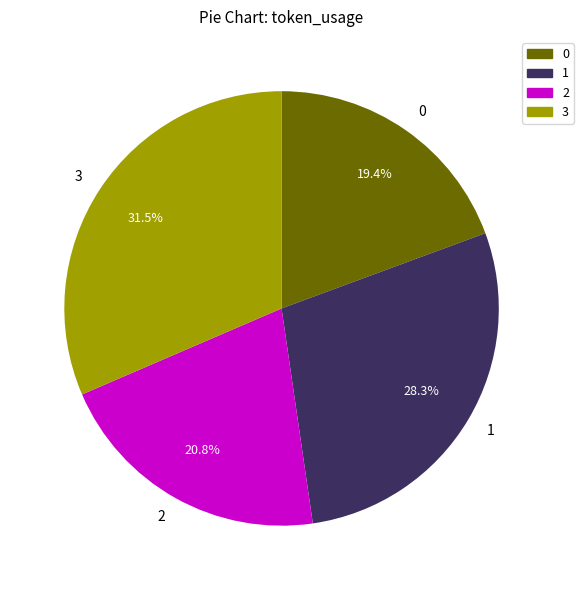

To the nearest percent, what portion does 0 represent?

19%